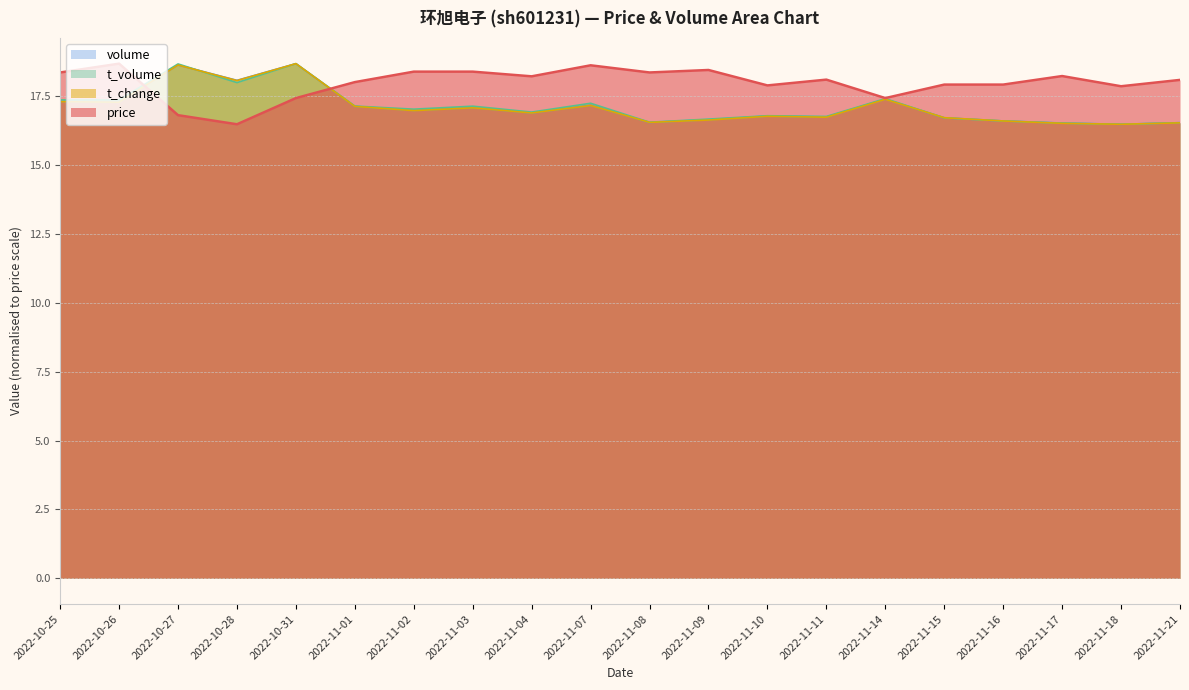

How many data points in t_volume are above 17?

10